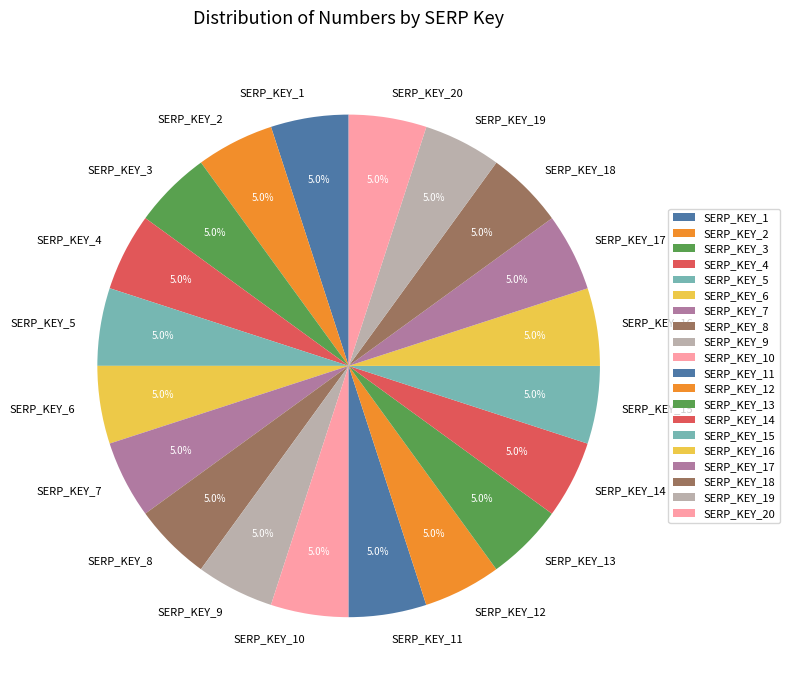

What portion of the pie excludes SERP_KEY_5?

95.0%